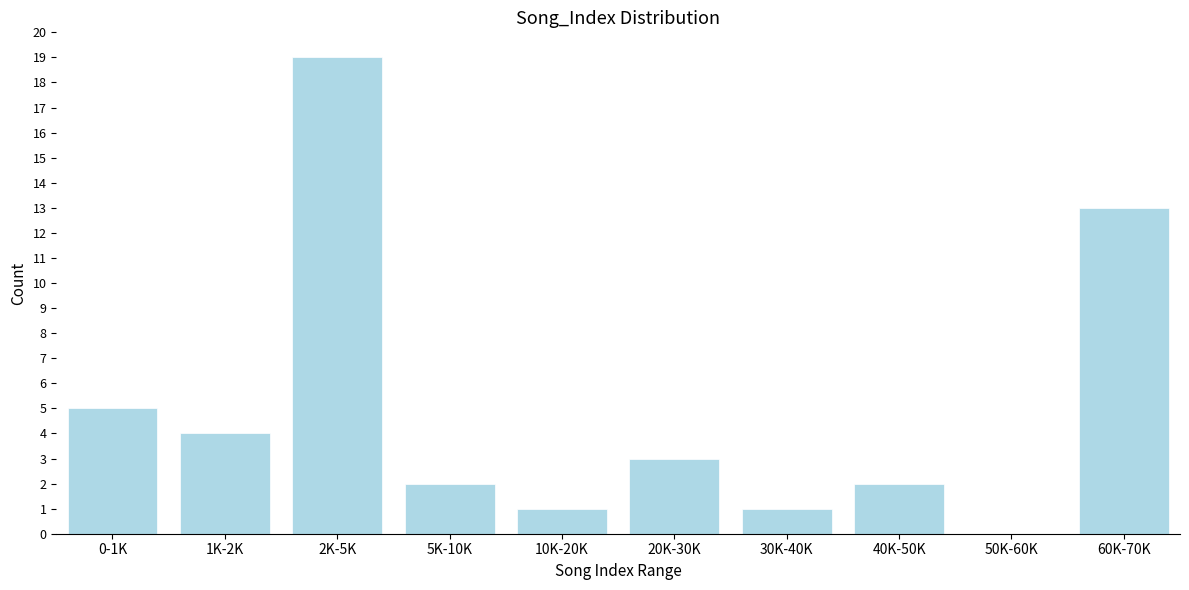

Reading left to right, list all the values displayed in this chart.

0-1K=5	1K-2K=4	2K-5K=19	5K-10K=2	10K-20K=1	20K-30K=3	30K-40K=1	40K-50K=2	50K-60K=0	60K-70K=13